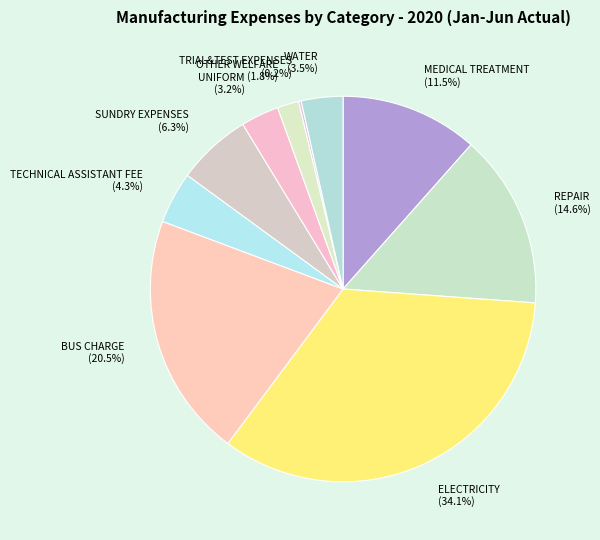

Which slice is the largest?

ELECTRICITY